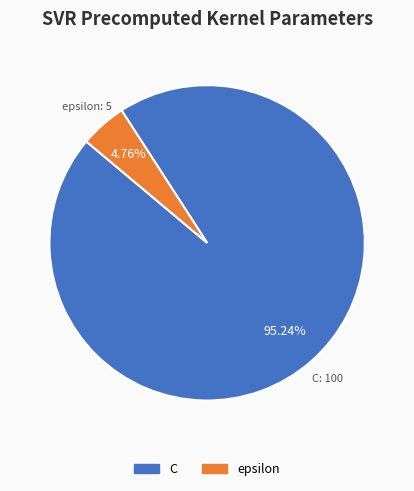

What percentage is the epsilon slice, to the nearest percent?

5%